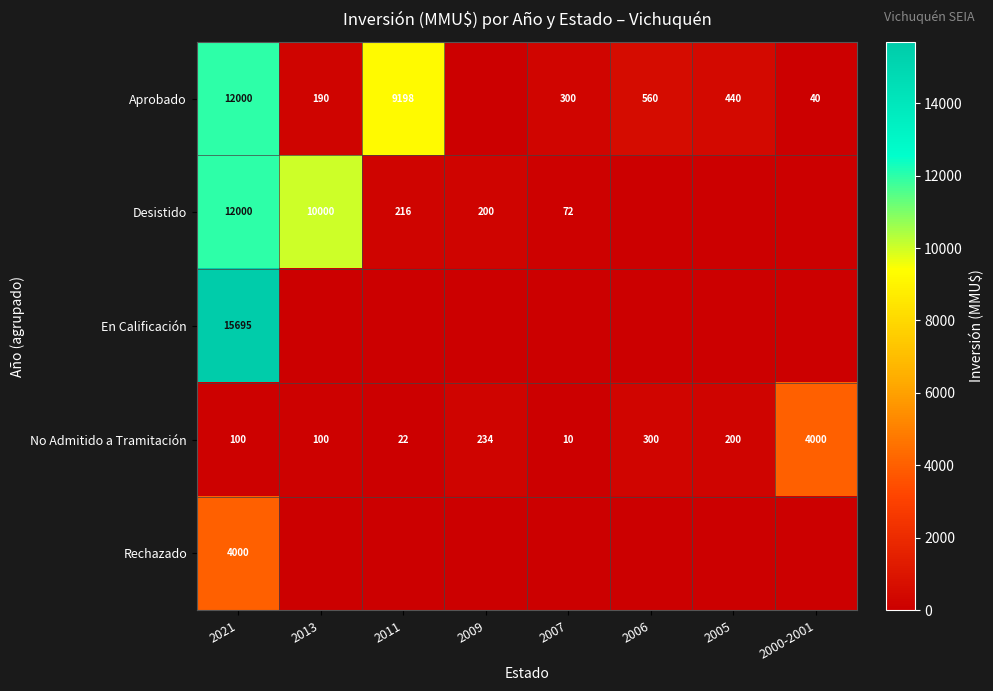

True or false: Aprobado has a value of 560 at 2006.

True